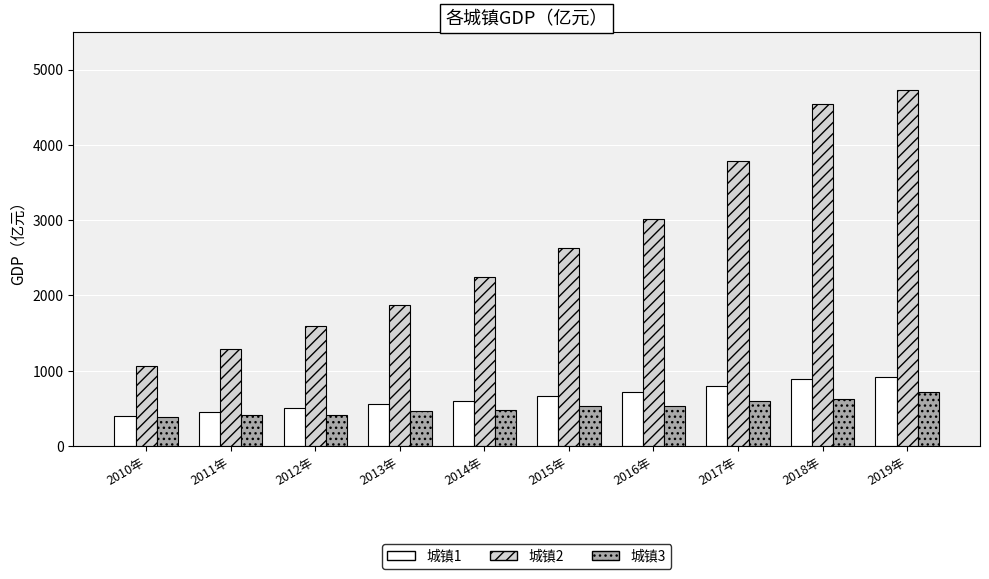

List the series in order of their peak value, highest first.

城镇2, 城镇1, 城镇3